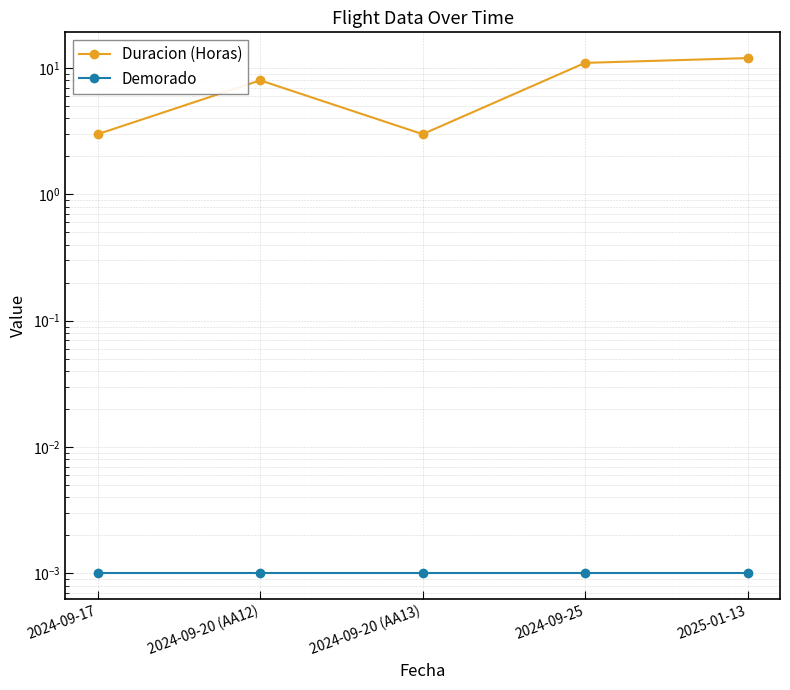

What are all the series names shown in the legend?

Duracion (Horas), Demorado